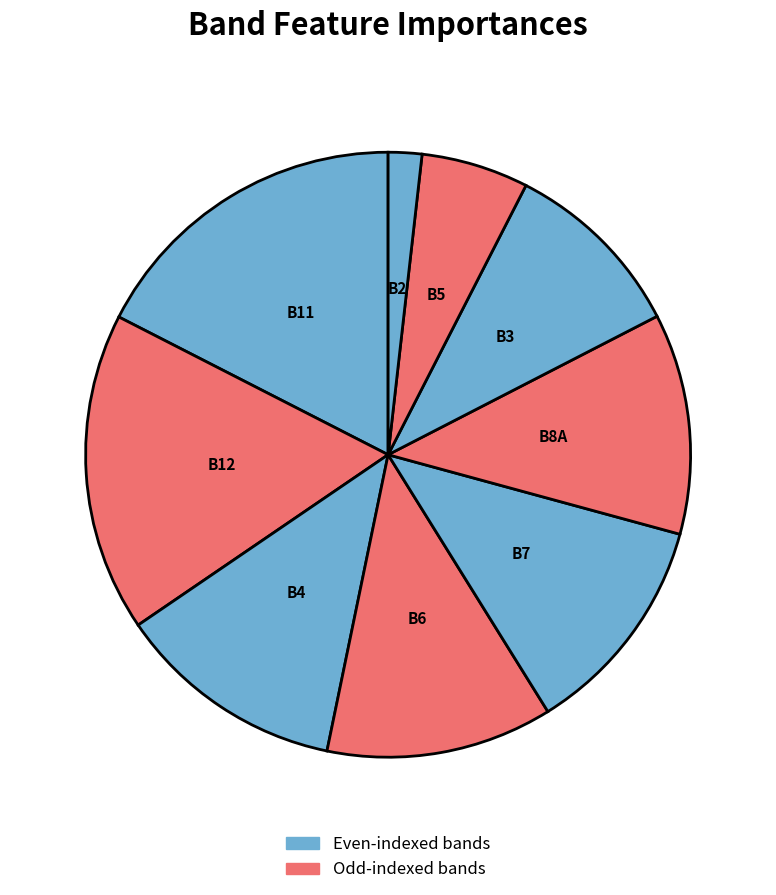

Combined, do B7 and B8A account for over 50%?

No